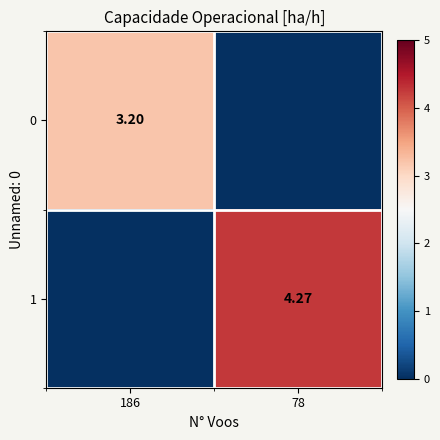

List the series in order of their peak value, highest first.

1, 0